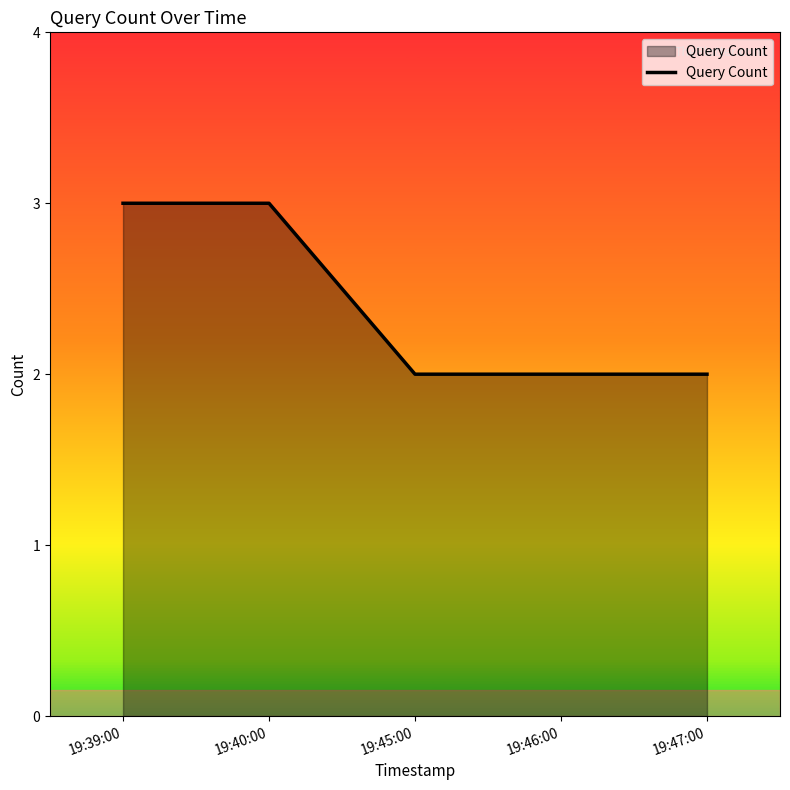

What is the difference between the second highest and minimum values?

1